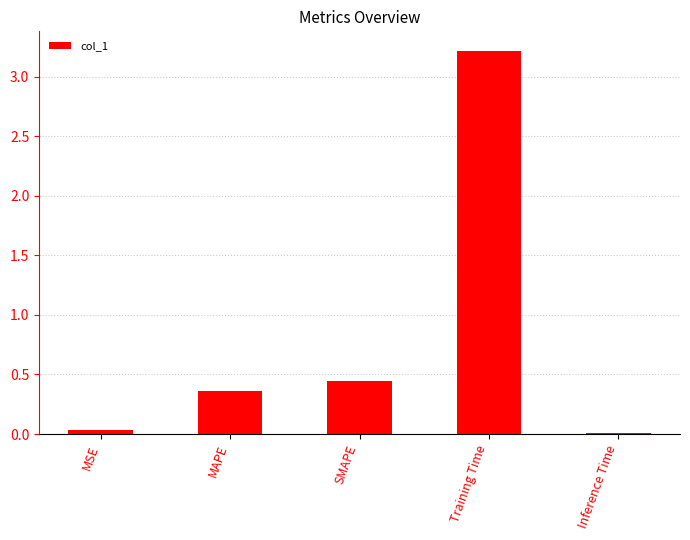

What is the sum of the values at Training Time and Inference Time?

3.2